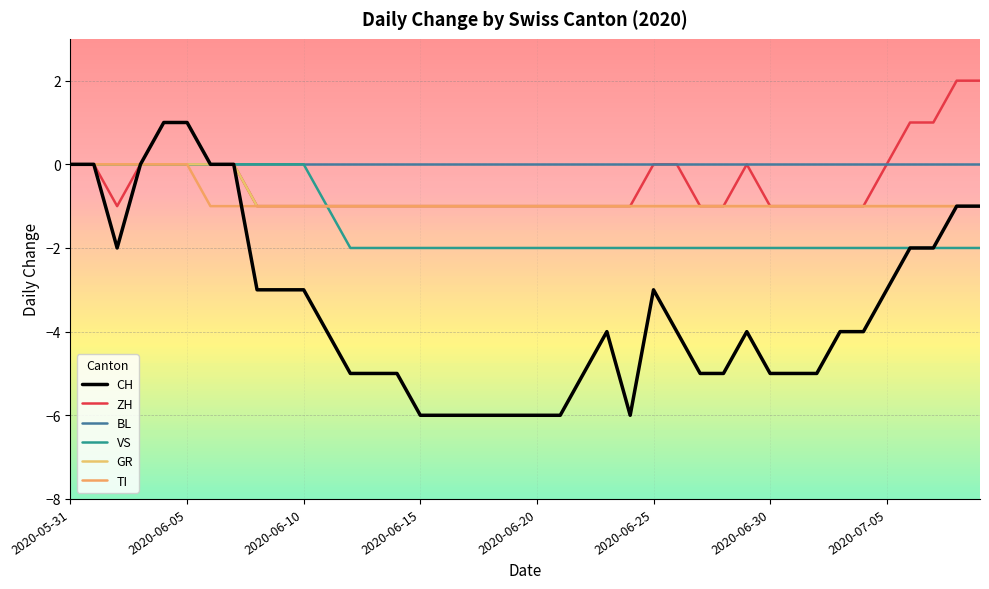

Does the chart have visible grid lines?

Yes